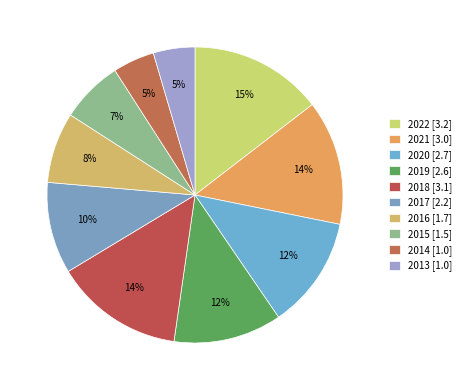

What is the change in value from 2022 to 2016?

-1.5